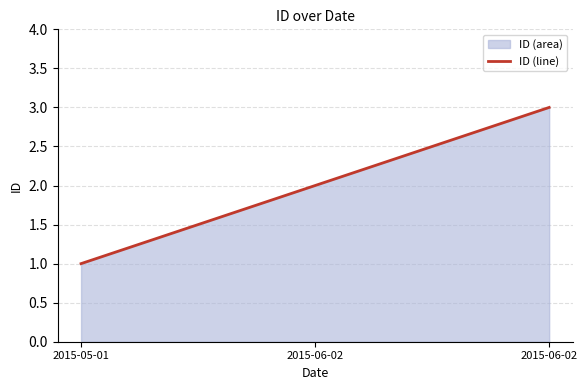

What is the difference between the values at 2015-06-02 and 2015-06-02?

1